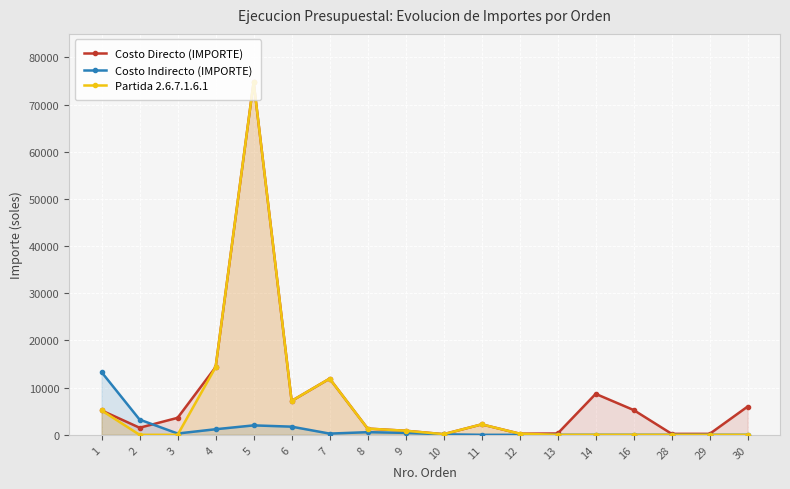

List the series in order of their overall mean, highest first.

Costo Directo (IMPORTE), Partida 2.6.7.1.6.1, Costo Indirecto (IMPORTE)